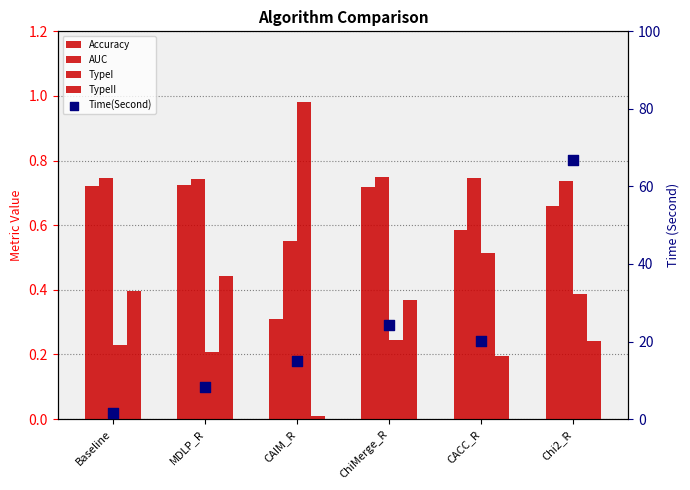

Which series has the widest spread of Y values?

Time(Second)